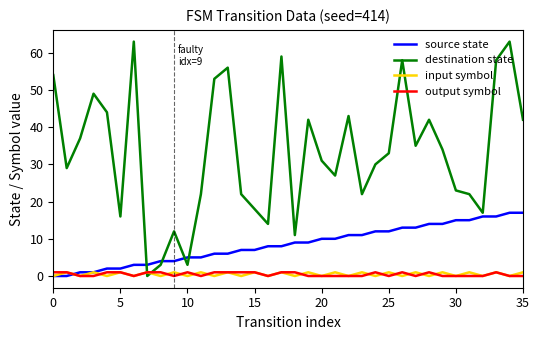

Which series has the largest range (max minus min)?

destination state